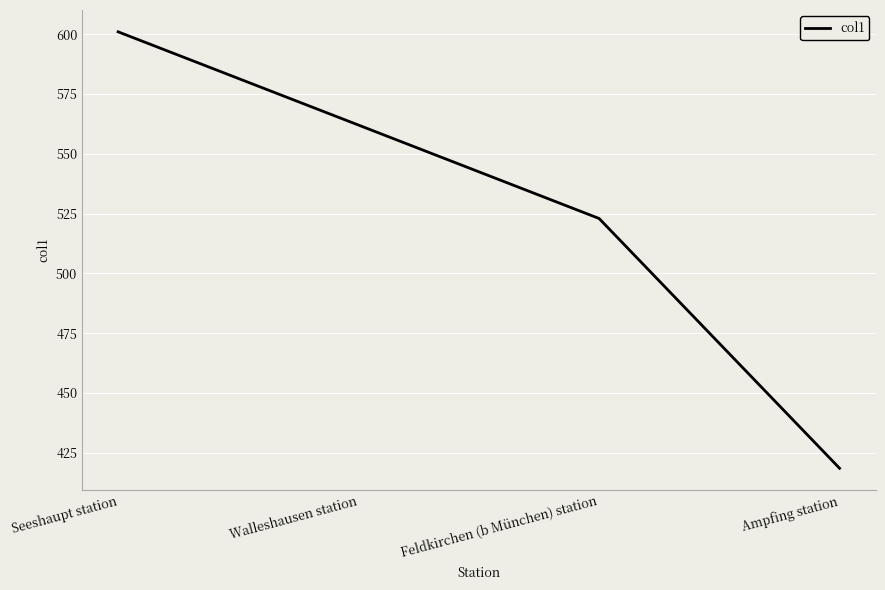

What is the difference between the maximum and second lowest values?

78.0